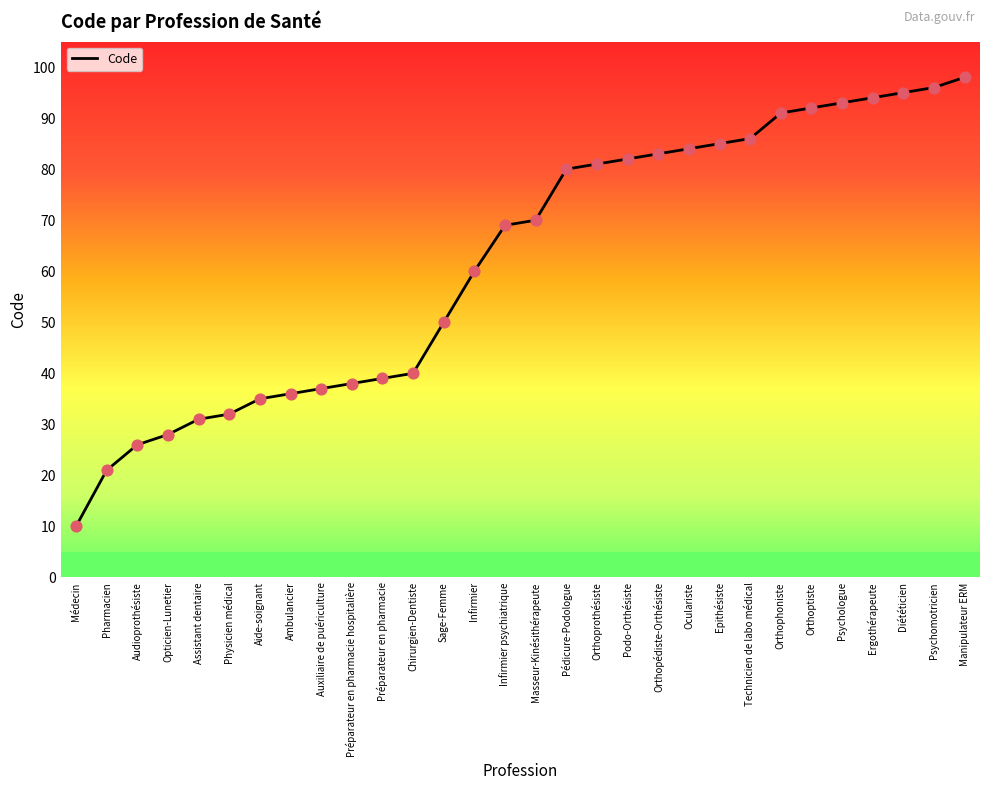

What is the change in value from Oculariste to Ergothérapeute?

+10